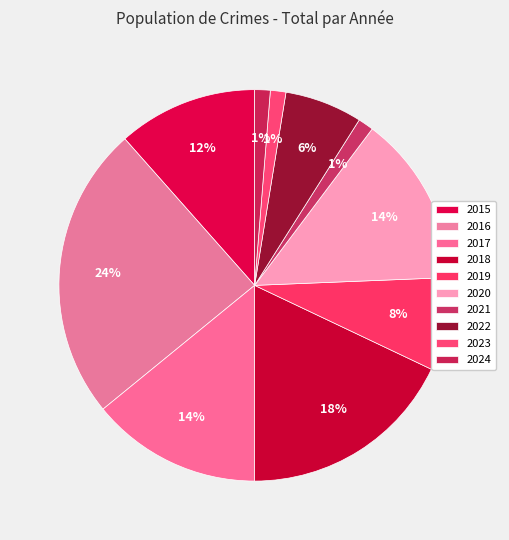

Is the sum of 2018 and 2021 greater than half?

No